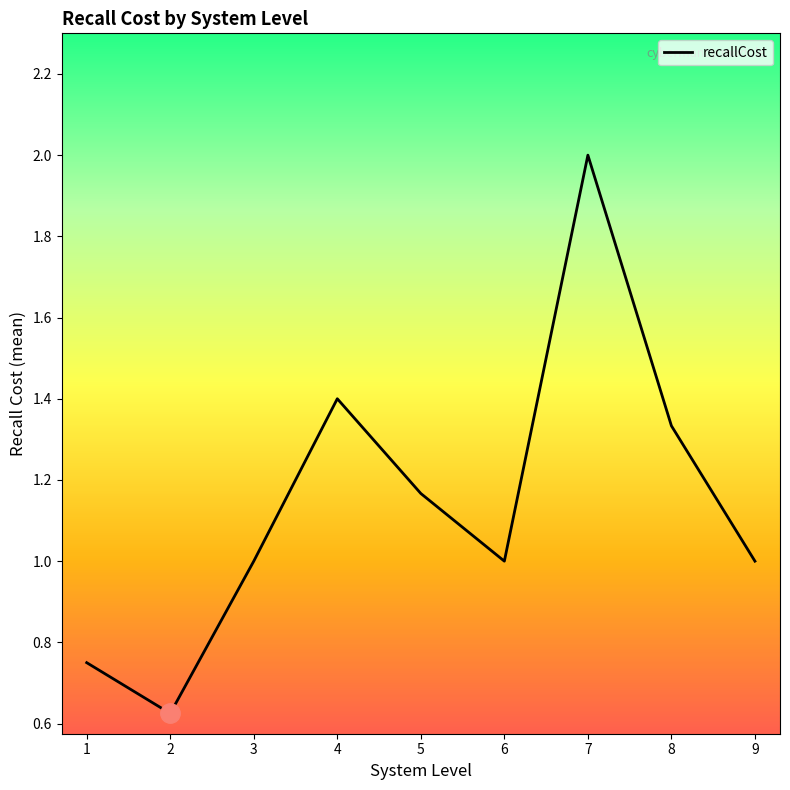

What is the average value?

1.1